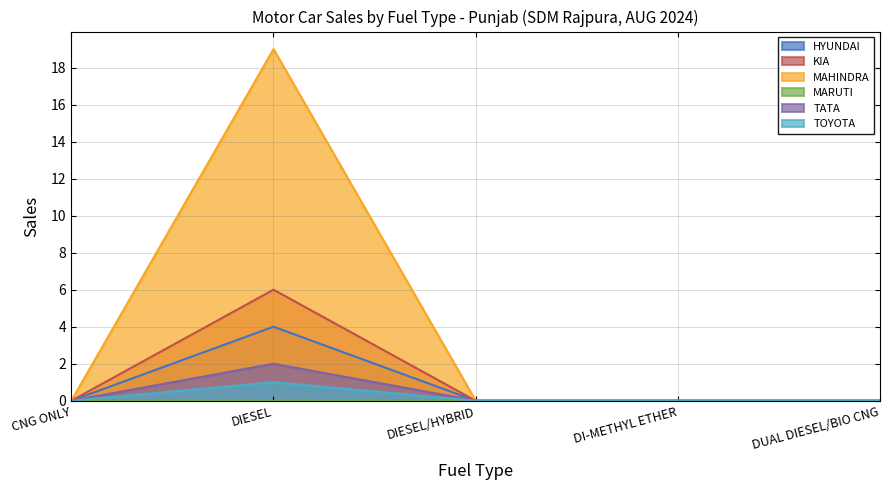

Rank the series by their maximum value, from highest to lowest.

MAHINDRA & MAHINDRA LIMITED, KIA INDIA PRIVATE LIMITED, HYUNDAI MOTOR INDIA LTD, TATA MOTORS PASSENGER VEHICLES LTD, TOYOTA KIRLOSKAR MOTOR PVT LTD, MARUTI SUZUKI INDIA LTD